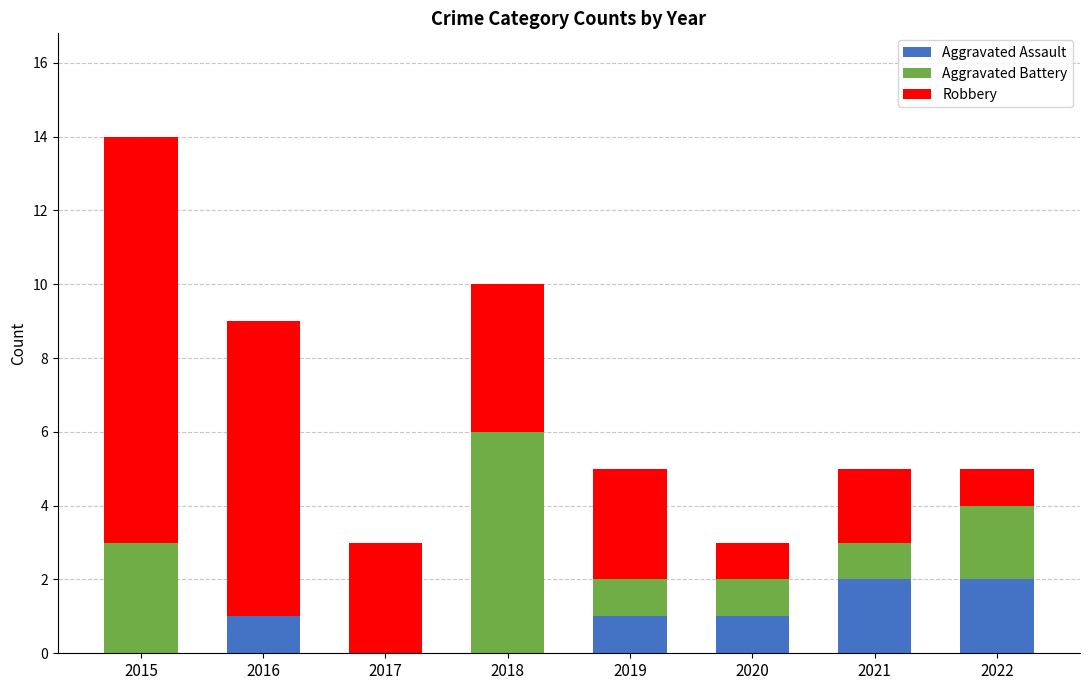

The value of Aggravated Assault at 2017 is 0. True or false?

True